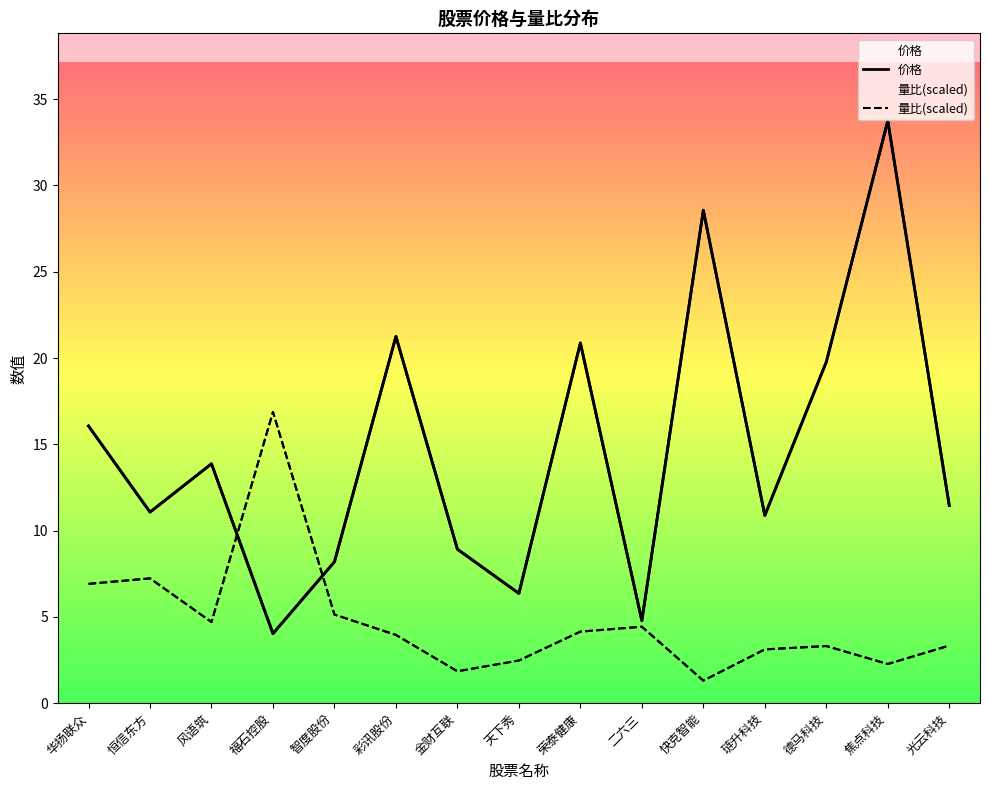

At which category does 价格 reach its first local peak?

风语筑